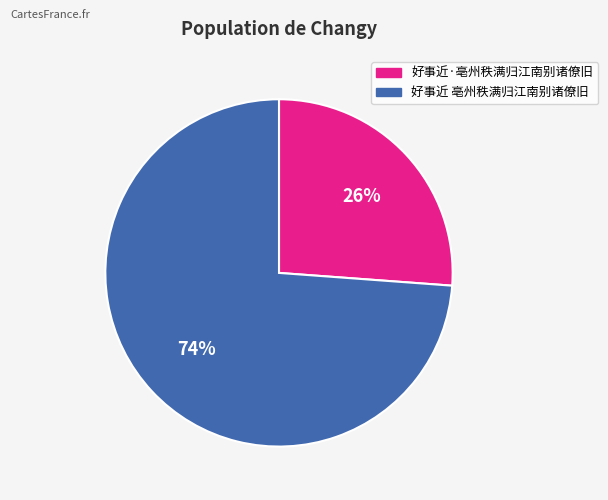

Is 好事近 亳州秩满归江南别诸僚旧 the majority of the pie?

Yes